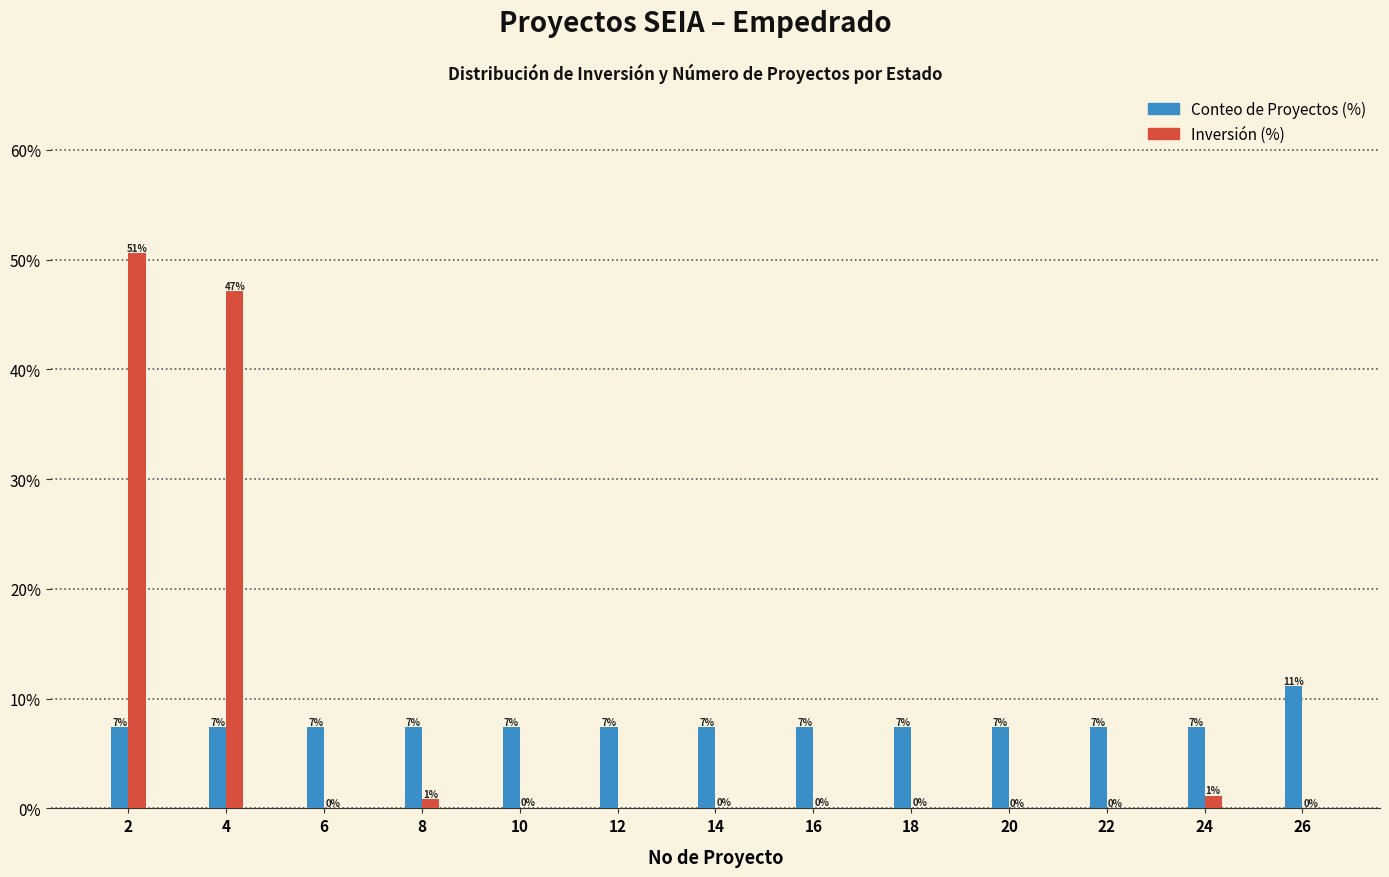

Does the chart contain stacked bars?

No